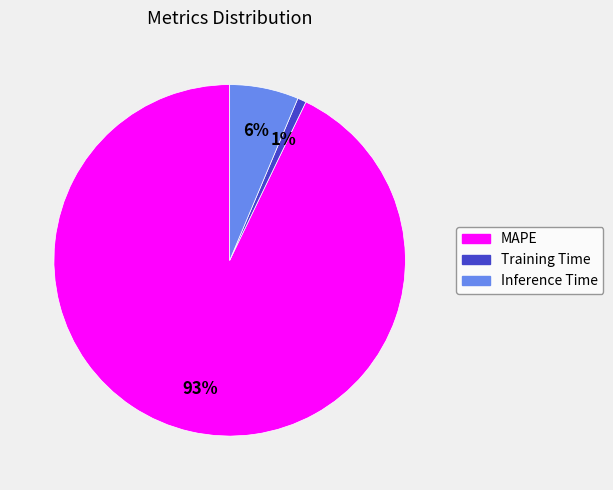

True or false: Training Time accounts for 1% of the total.

True